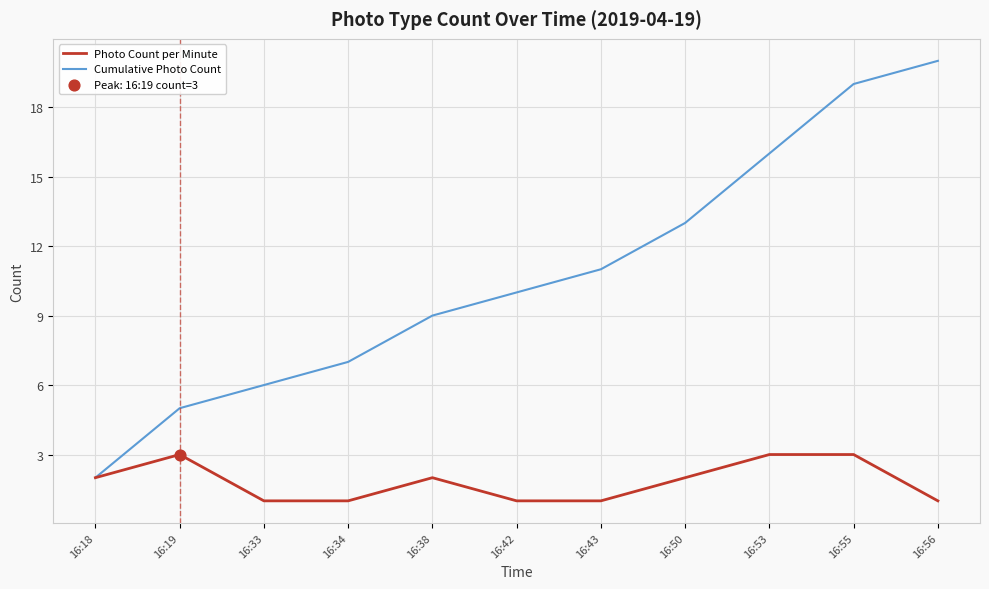

Which series has the widest spread of values?

Cumulative Photo Count